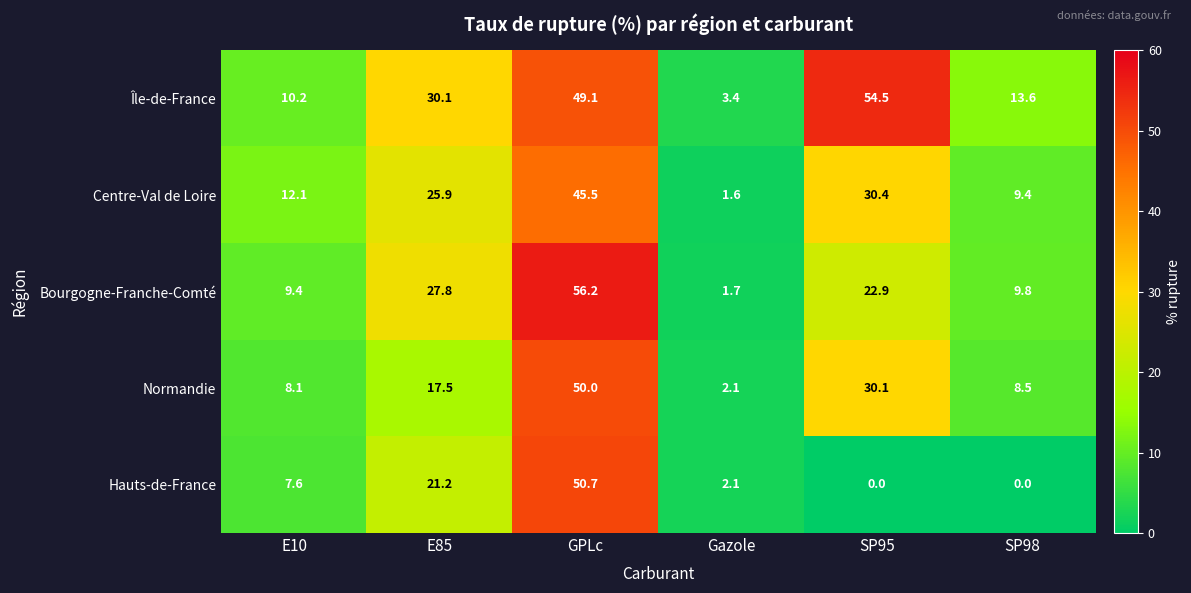

What value does the Normandie series have at GPLc?

50.0